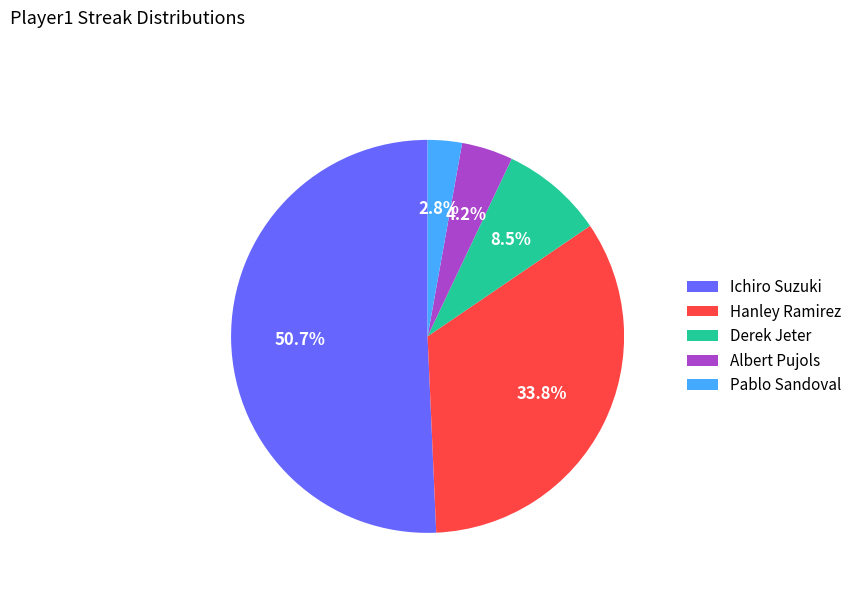

To the nearest percent, what is the combined percentage of Albert Pujols and Derek Jeter?

13%